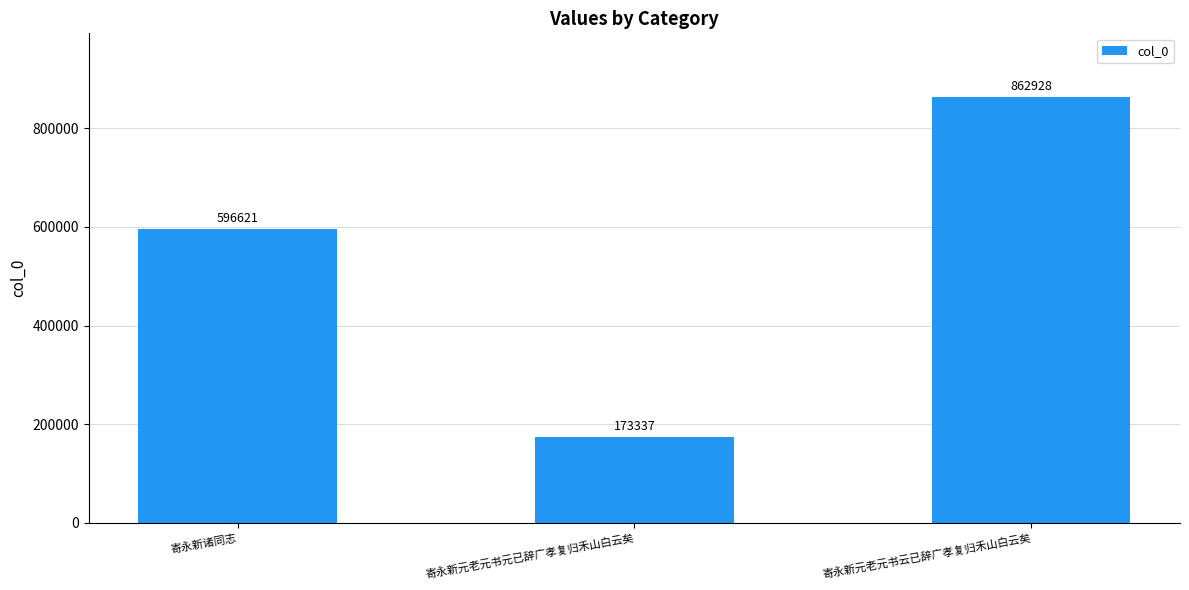

List the labels in order of value, largest first.

寄永新元老元书云已辞广孝复归禾山白云矣, 寄永新诸同志, 寄永新元老元书元已辞广孝复归禾山白云矣